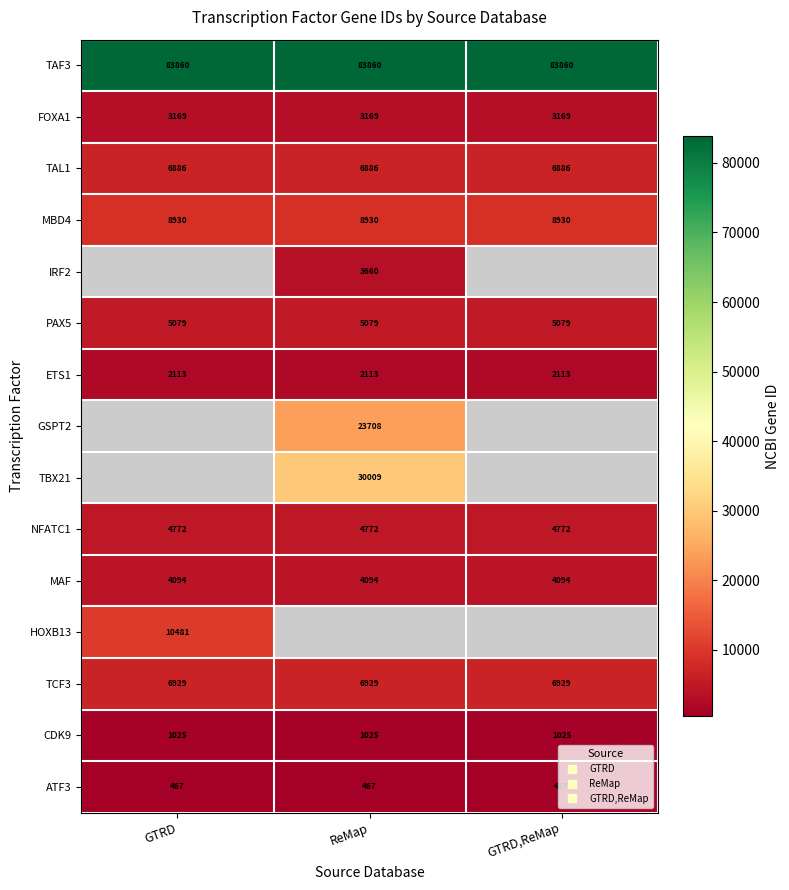

Rank the series at ReMap from lowest to highest value.

ATF3, CDK9, ETS1, FOXA1, IRF2, MAF, NFATC1, PAX5, TAL1, TCF3, MBD4, GSPT2, TBX21, TAF3, HOXB13